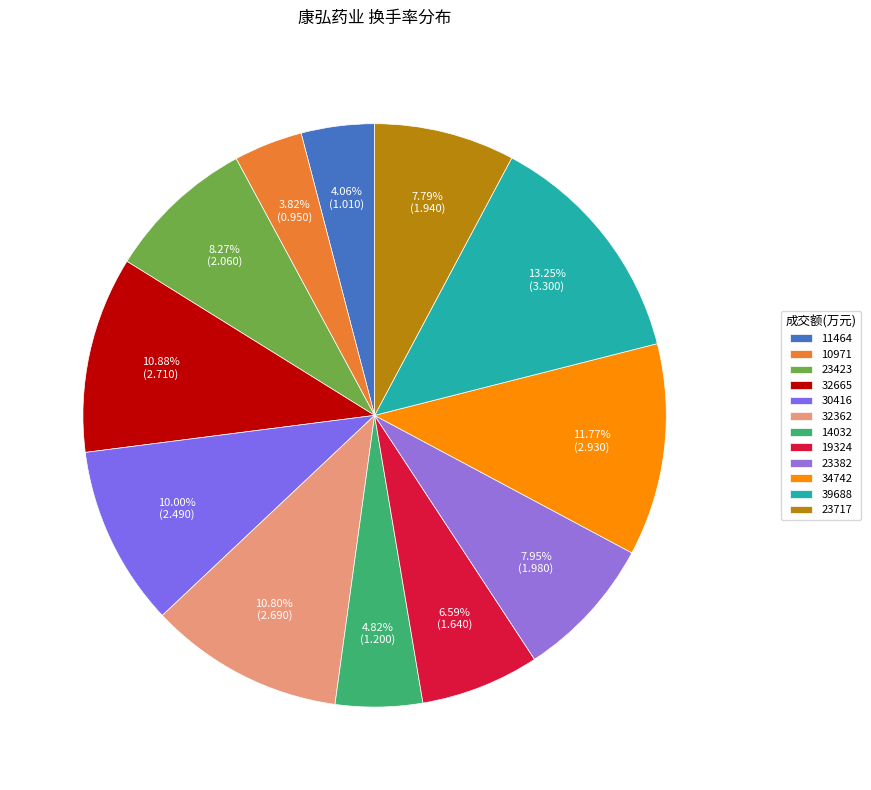

To the nearest percent, what is the average slice percentage?

8%